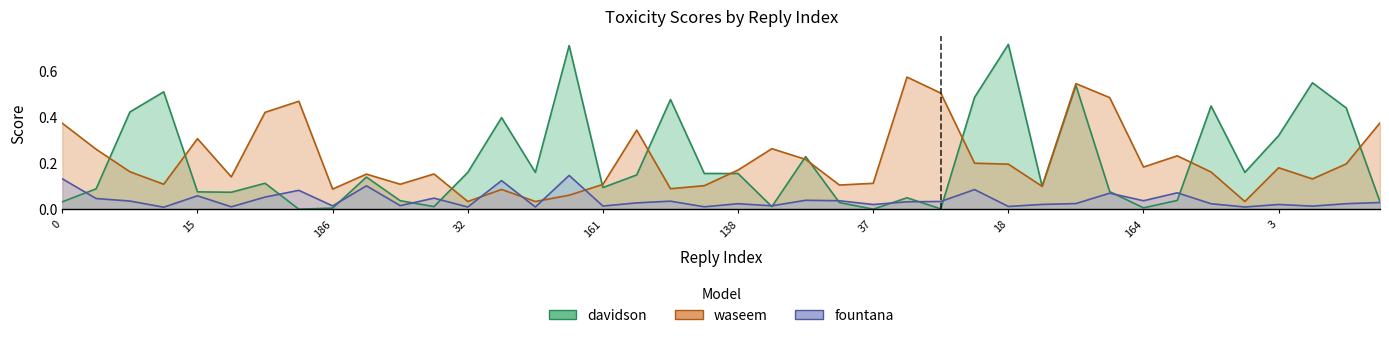

What is the sum of the waseem values at 138 and 32?

0.2